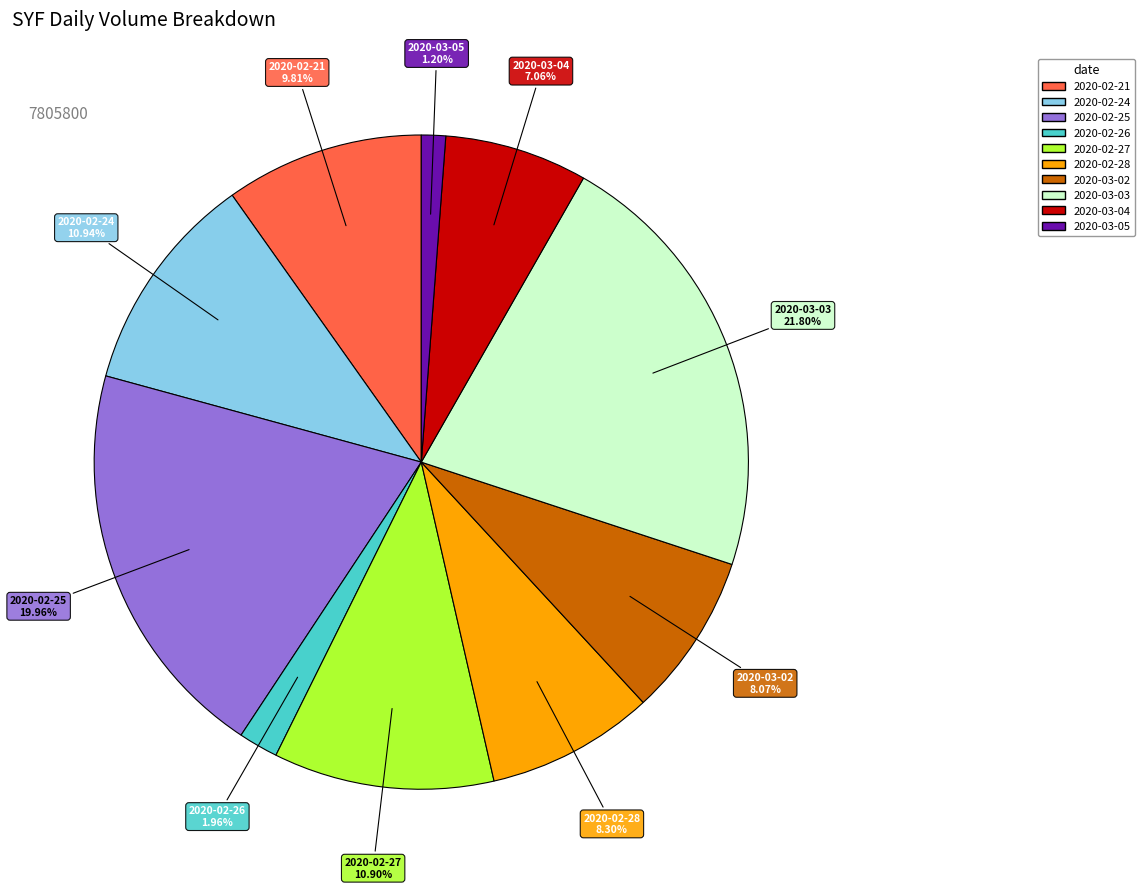

Combined, what portion of the pie is 2020-02-25 and 2020-03-04?

27.0%